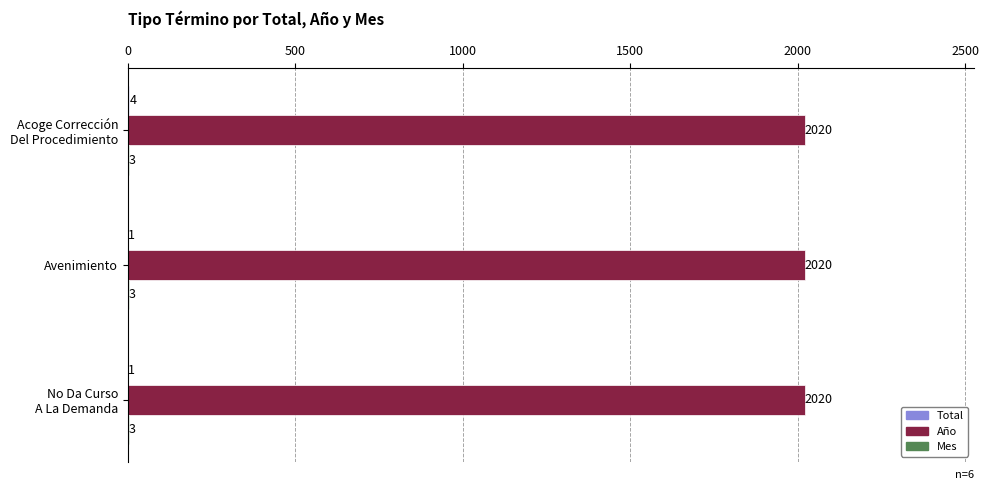

Which series has the largest total across all categories?

Año